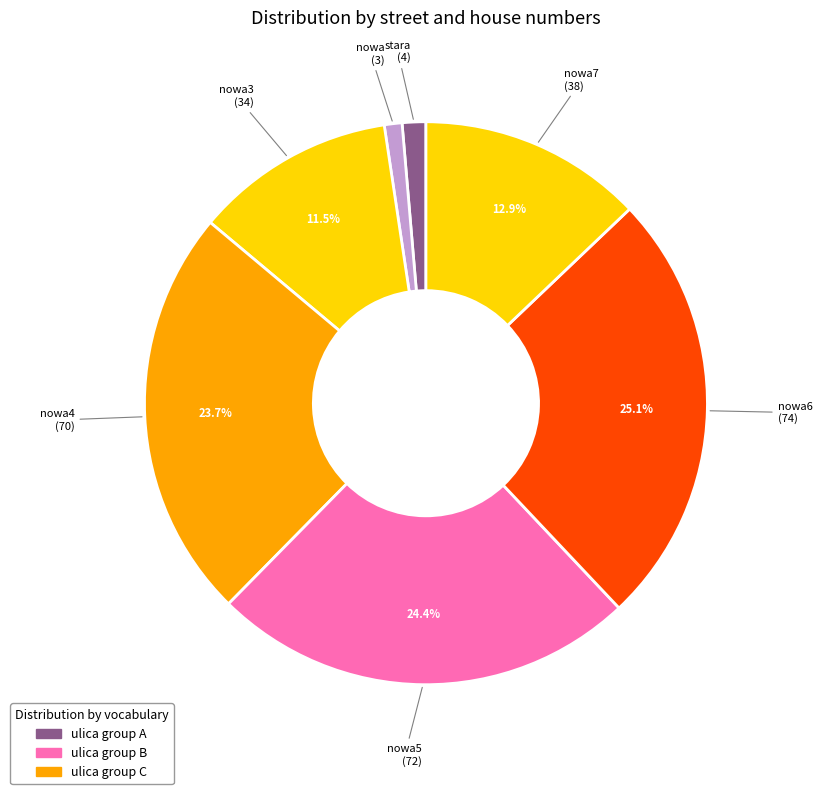

Is there any slice that represents more than half of the pie?

No